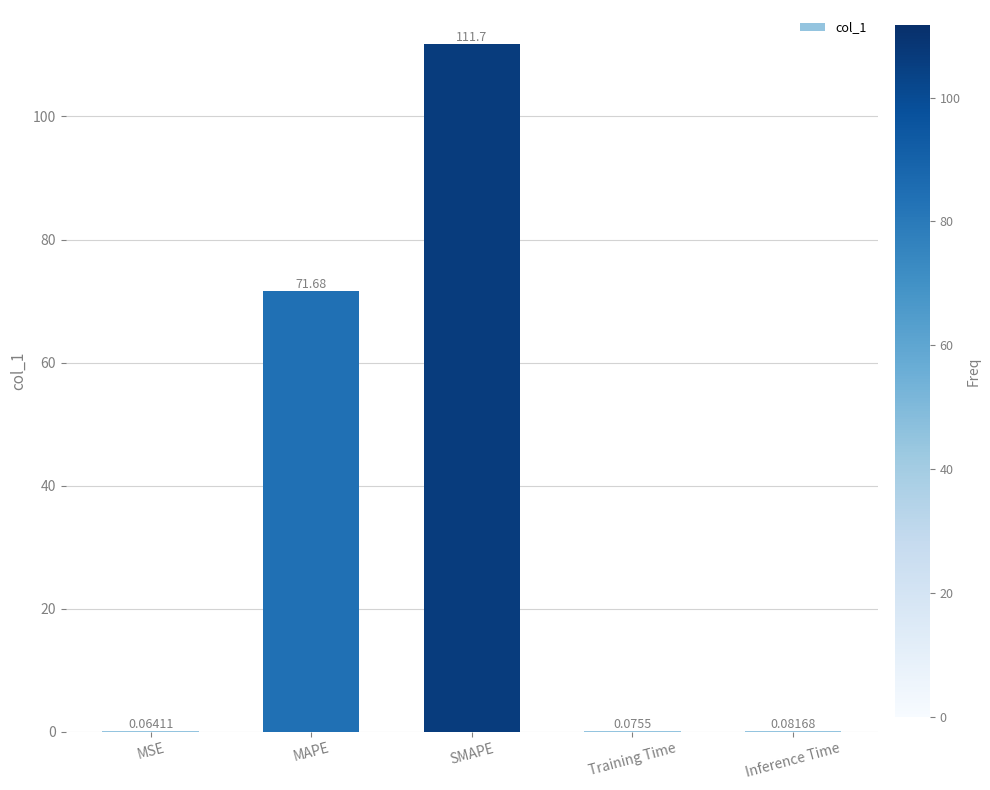

Which category has the highest value across all series?

SMAPE